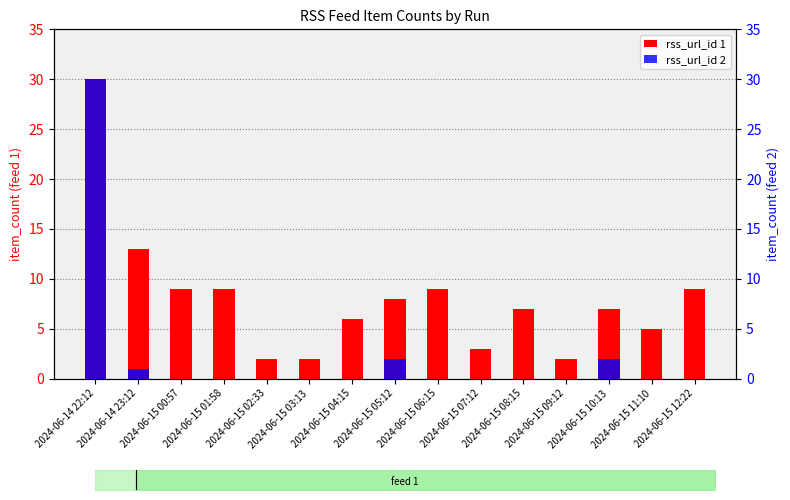

At which label does rss_url_id 1 reach its peak?

2024-06-14 22:12